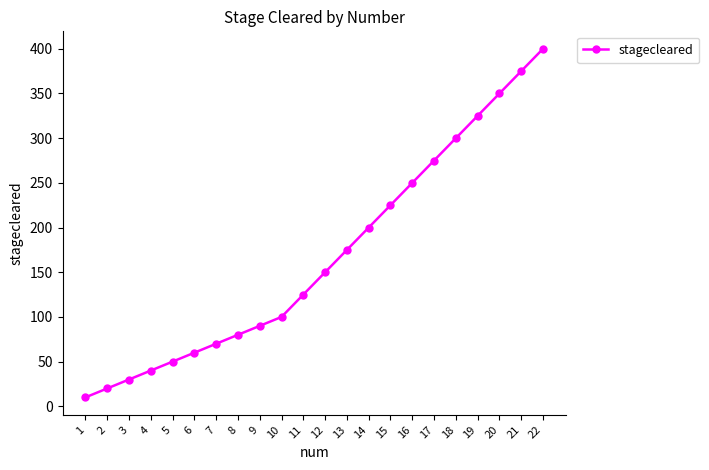

What is the value of the 14th point from the left?

200